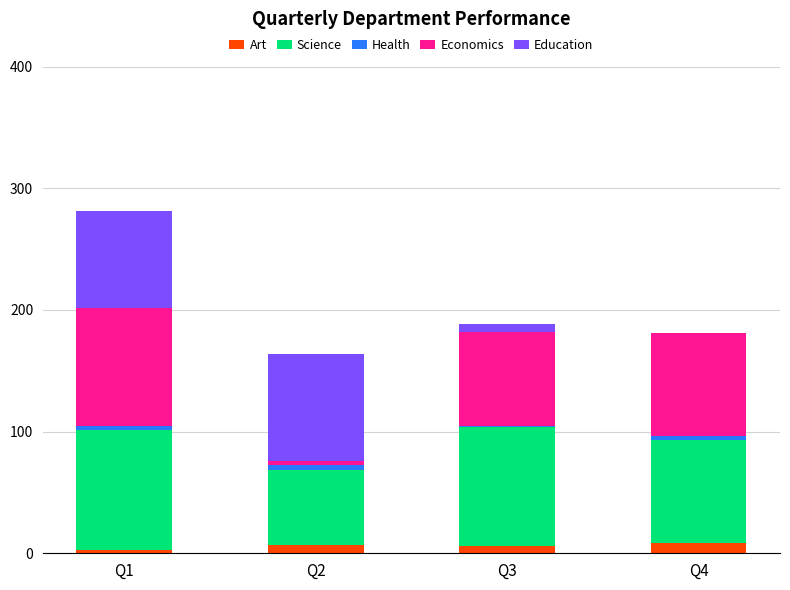

What is the sum of all Health values?

11.7